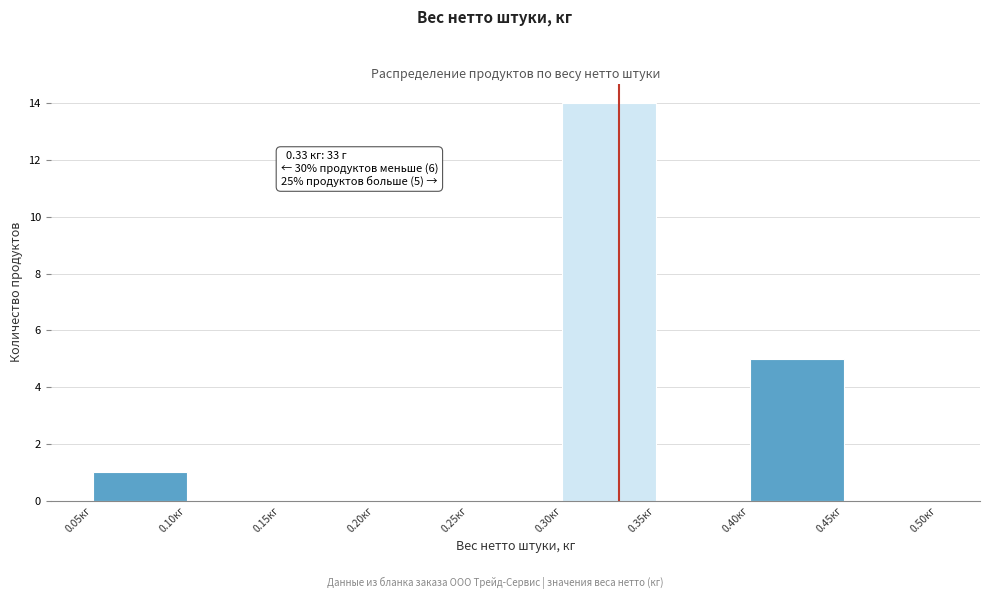

Which range on the x-axis has the tallest bar?

0.30 to 0.35